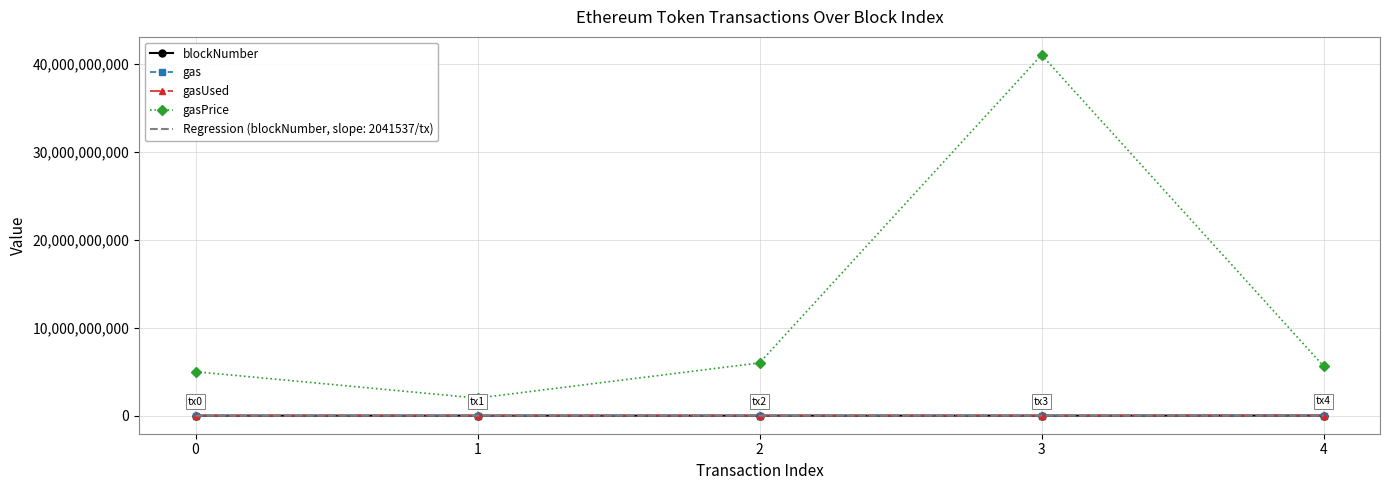

At which category is the sum across all series the highest?

3